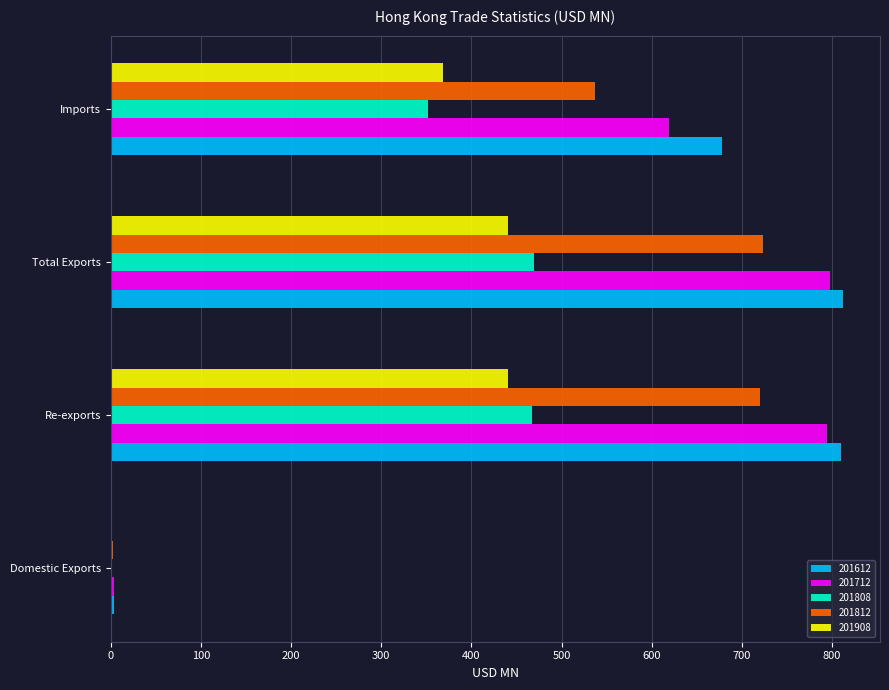

What is the maximum value shown in the chart?

812.6